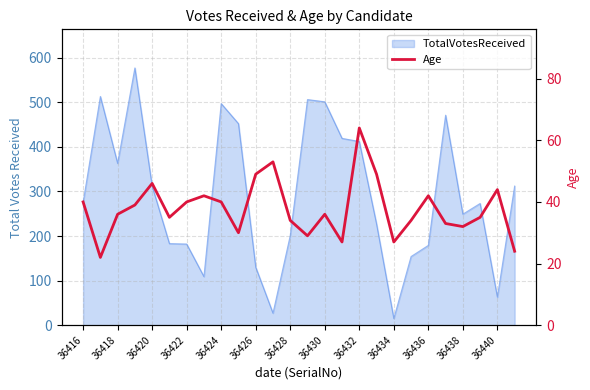

Which has a higher value, 36416 or 36438?

36416